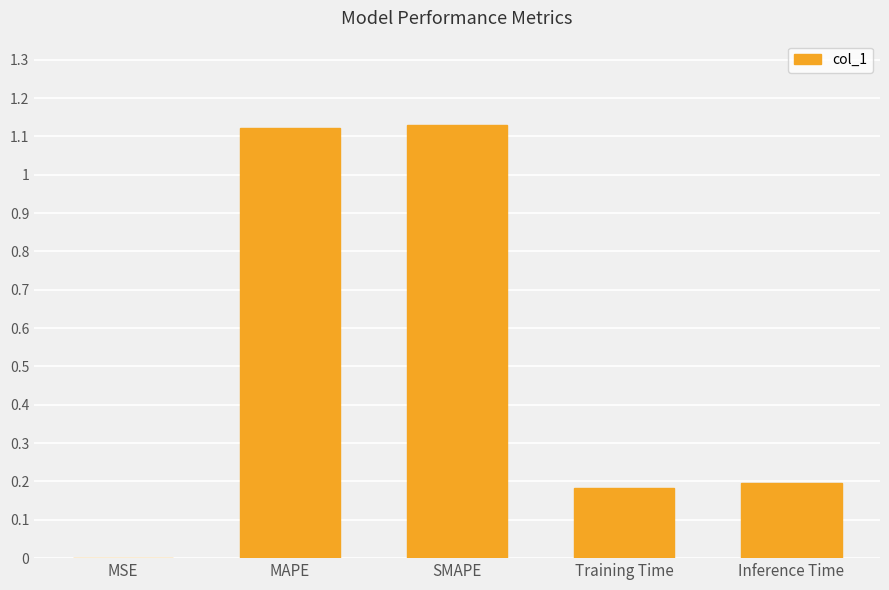

Which has a higher value, SMAPE or MSE?

SMAPE